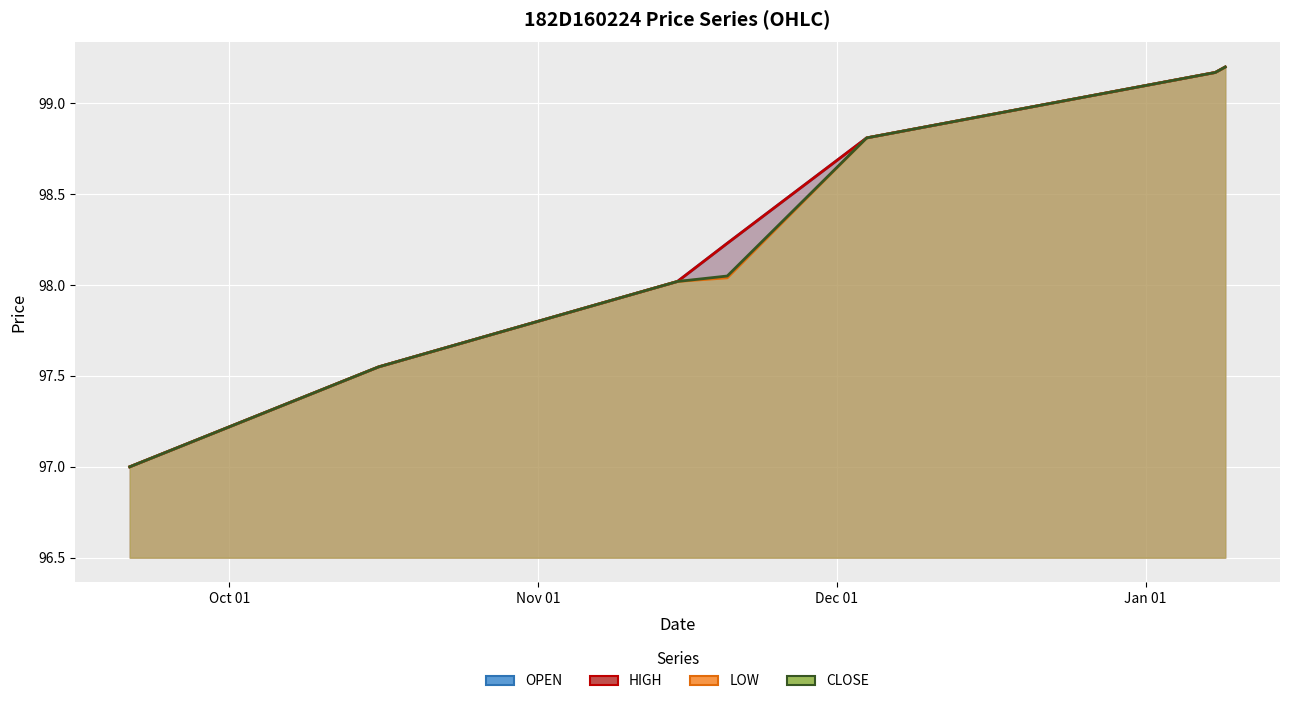

What is the sum of the HIGH values at 2023-09-21 and 2023-11-20?

195.2